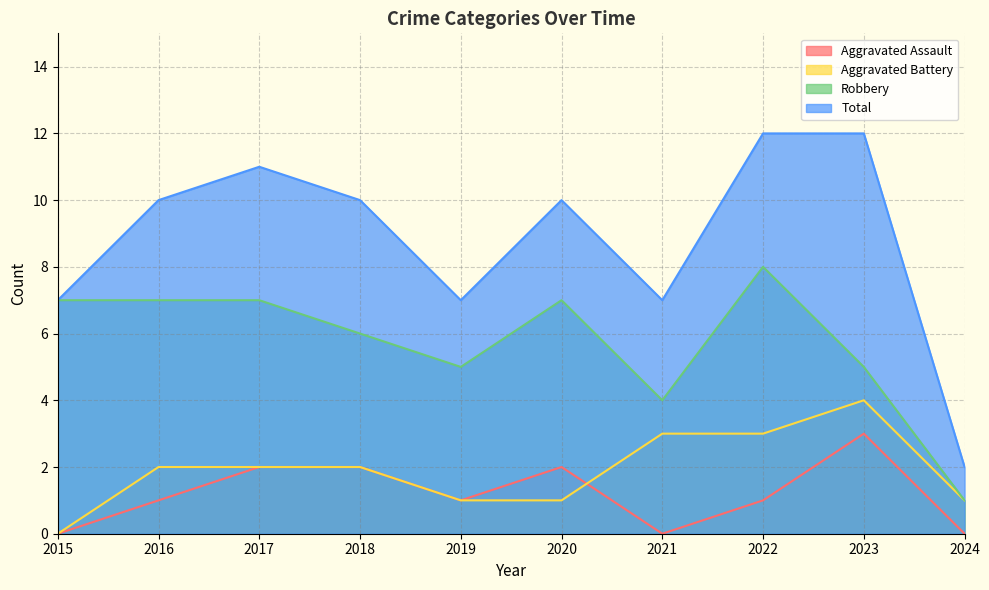

Does the chart have visible grid lines?

Yes